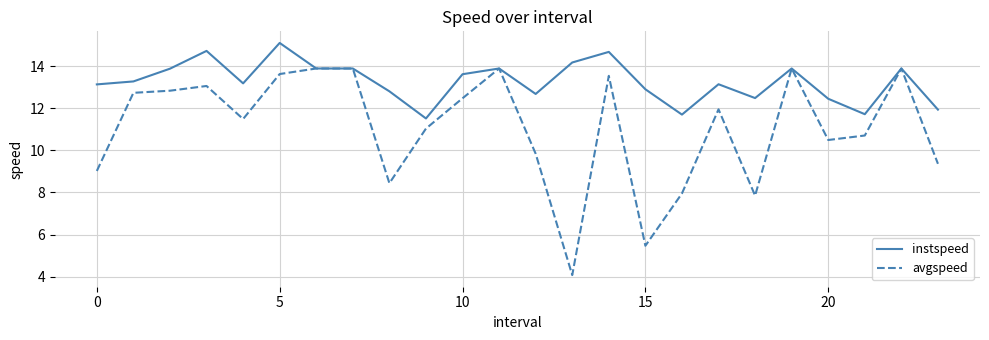

Does the chart have visible grid lines?

Yes